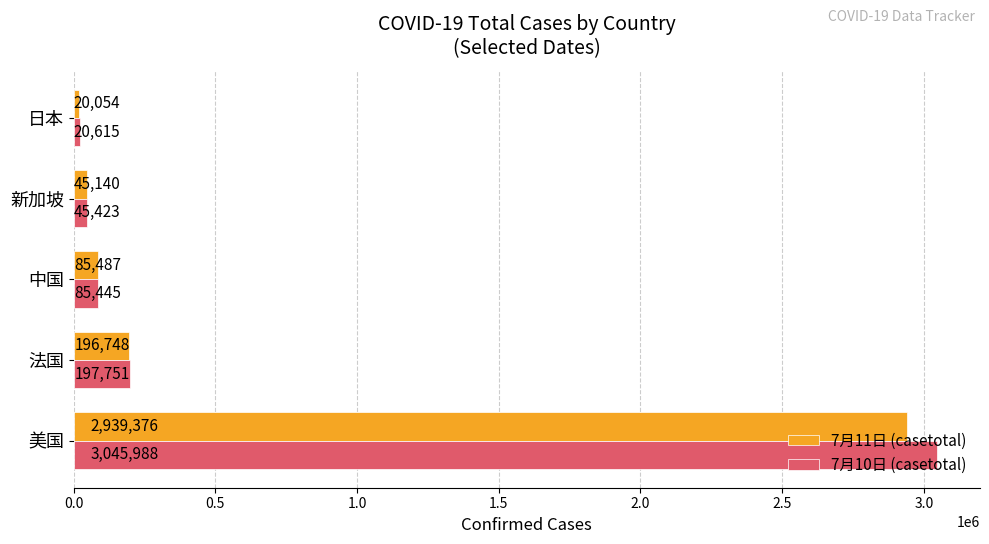

Which series has the largest total across all categories?

7月10日 (casetotal)